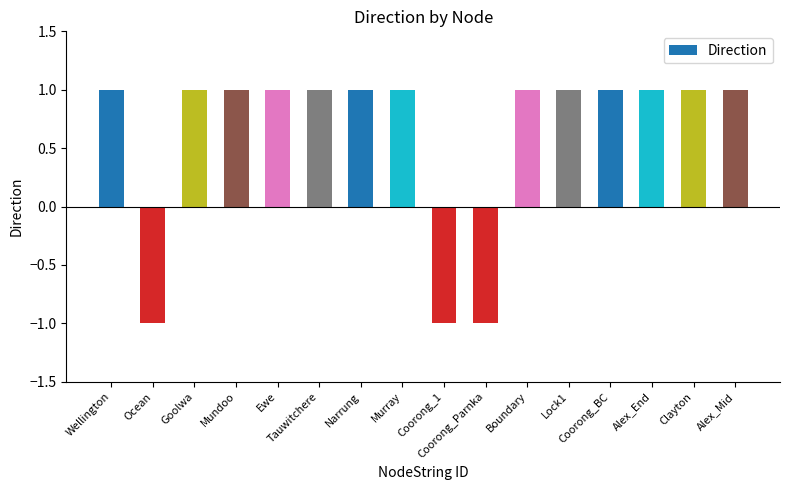

Does the chart contain stacked bars?

No